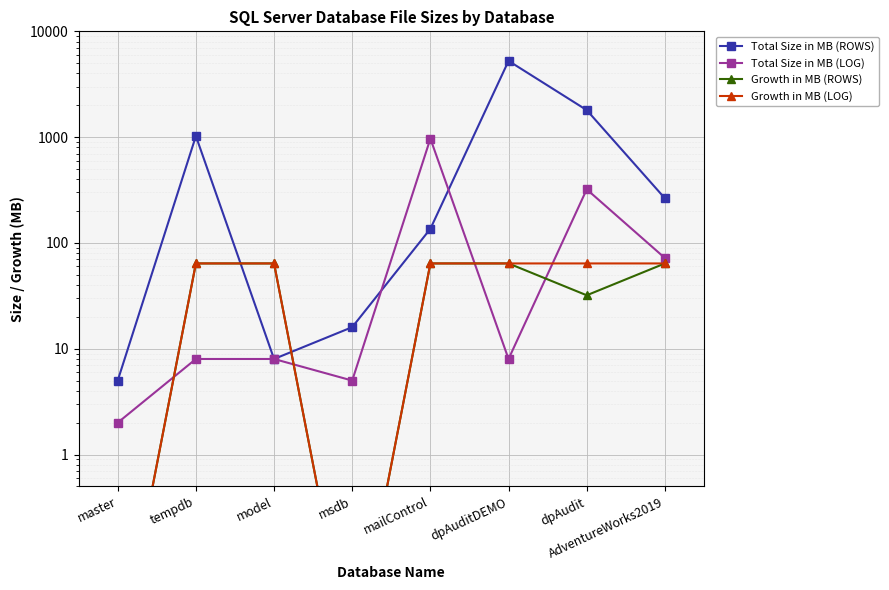

True or false: Total Size in MB (LOG) has a value of 968.0 at mailControl.

True